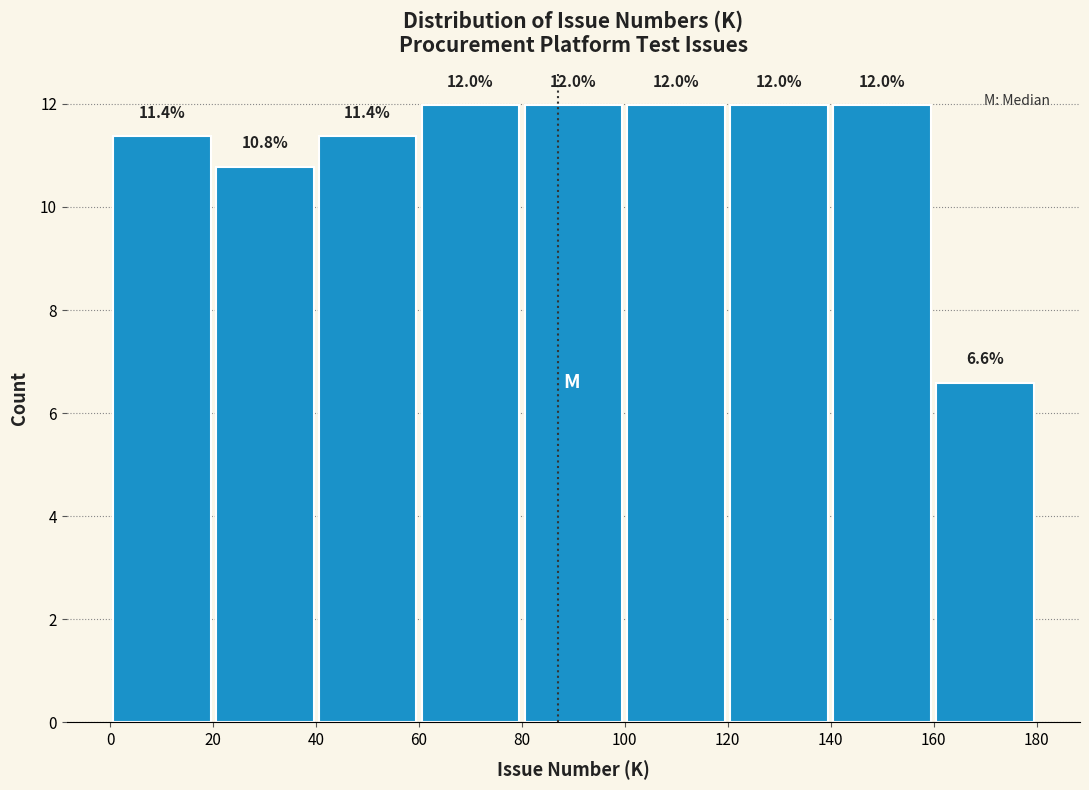

What is the height of the bar covering 60 to 80 on the x-axis?

12.0